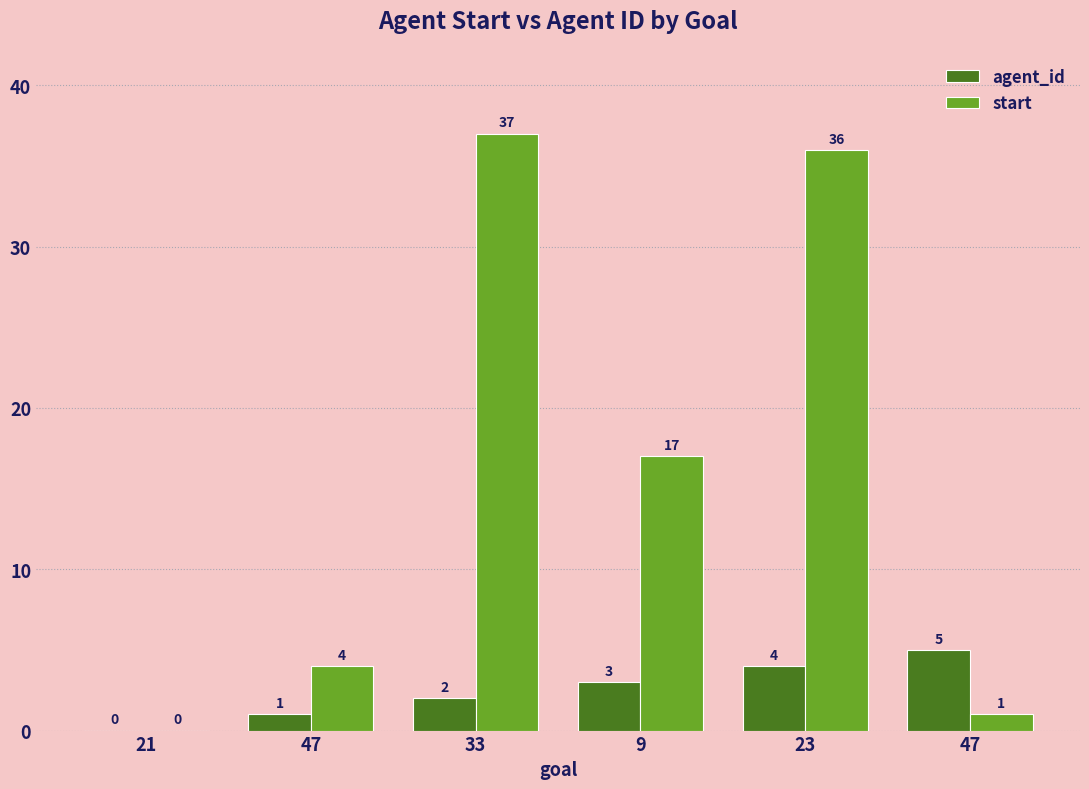

Count the number of data series in this chart.

2